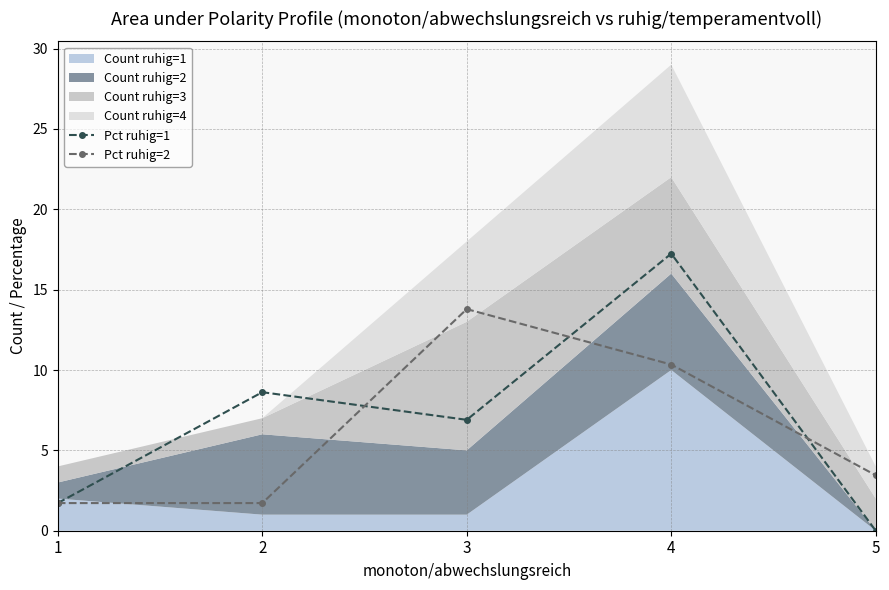

At which label is Pct ruhig=2 closest to 7?

4